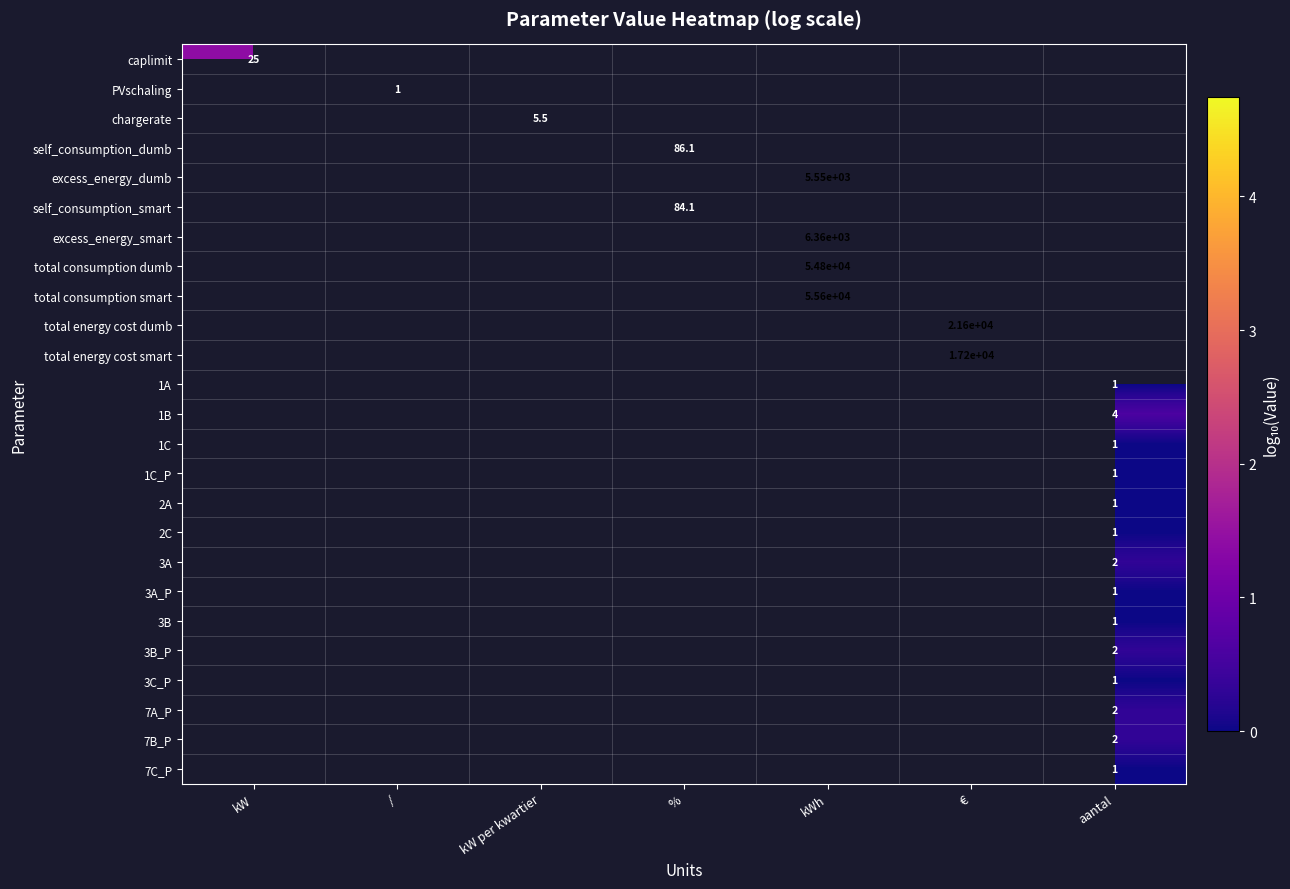

At which category does the chart reach its minimum across all series?

/